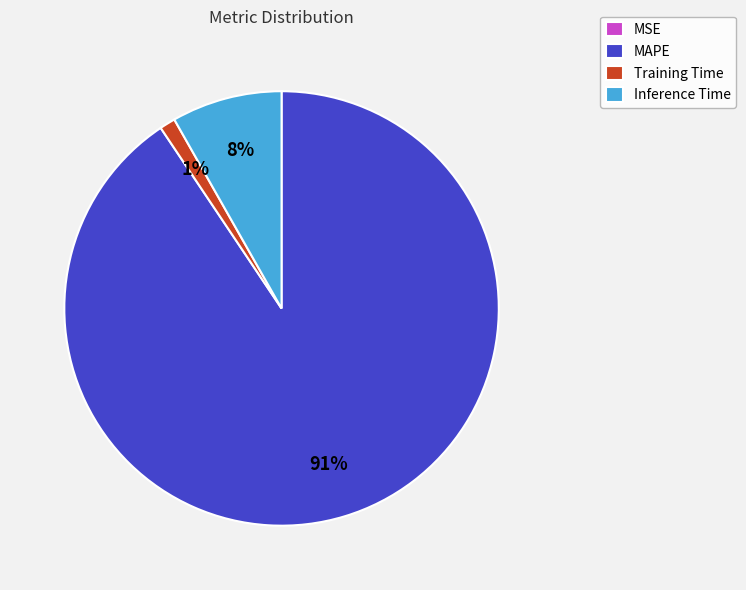

Which category has the biggest portion of the pie?

MAPE